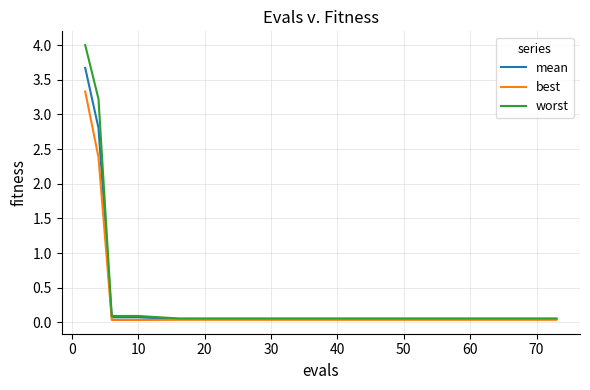

What are all the series names shown in the legend?

mean, best, worst